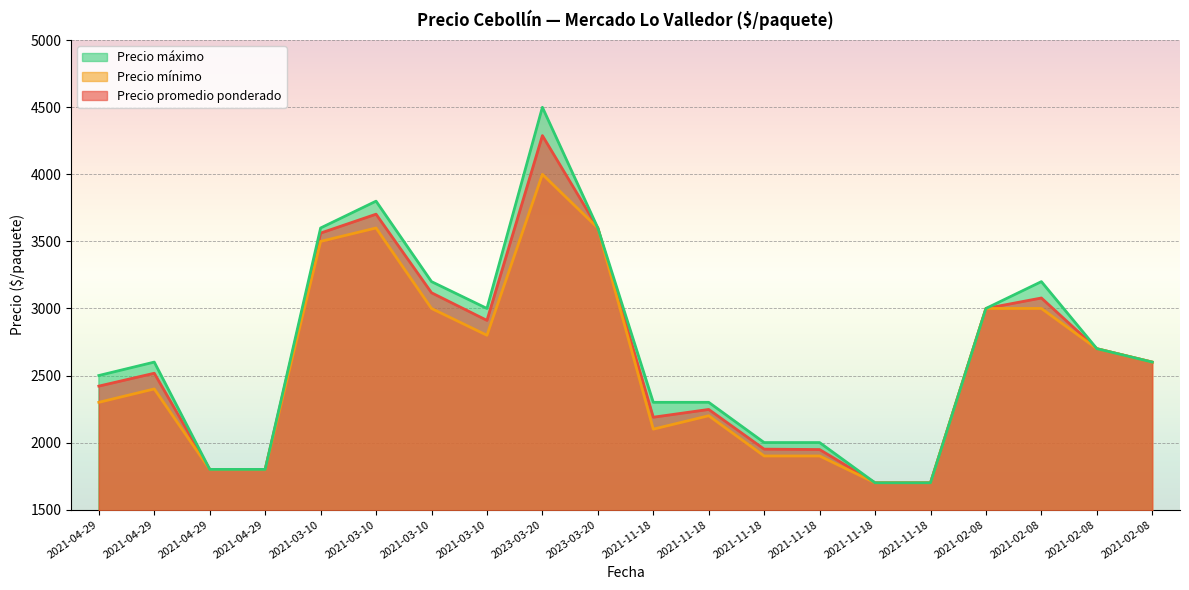

At which label does Precio mínimo reach its peak?

2023-03-20